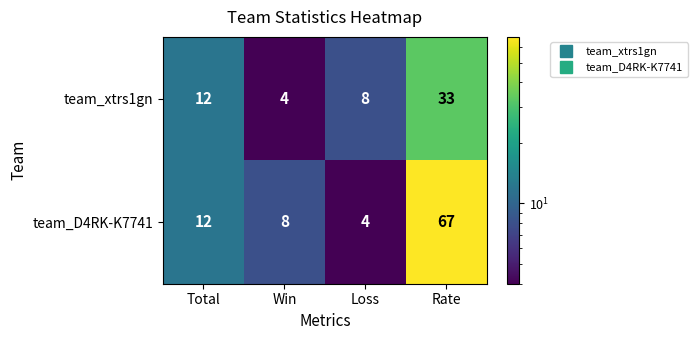

How many series are shown in this chart?

2